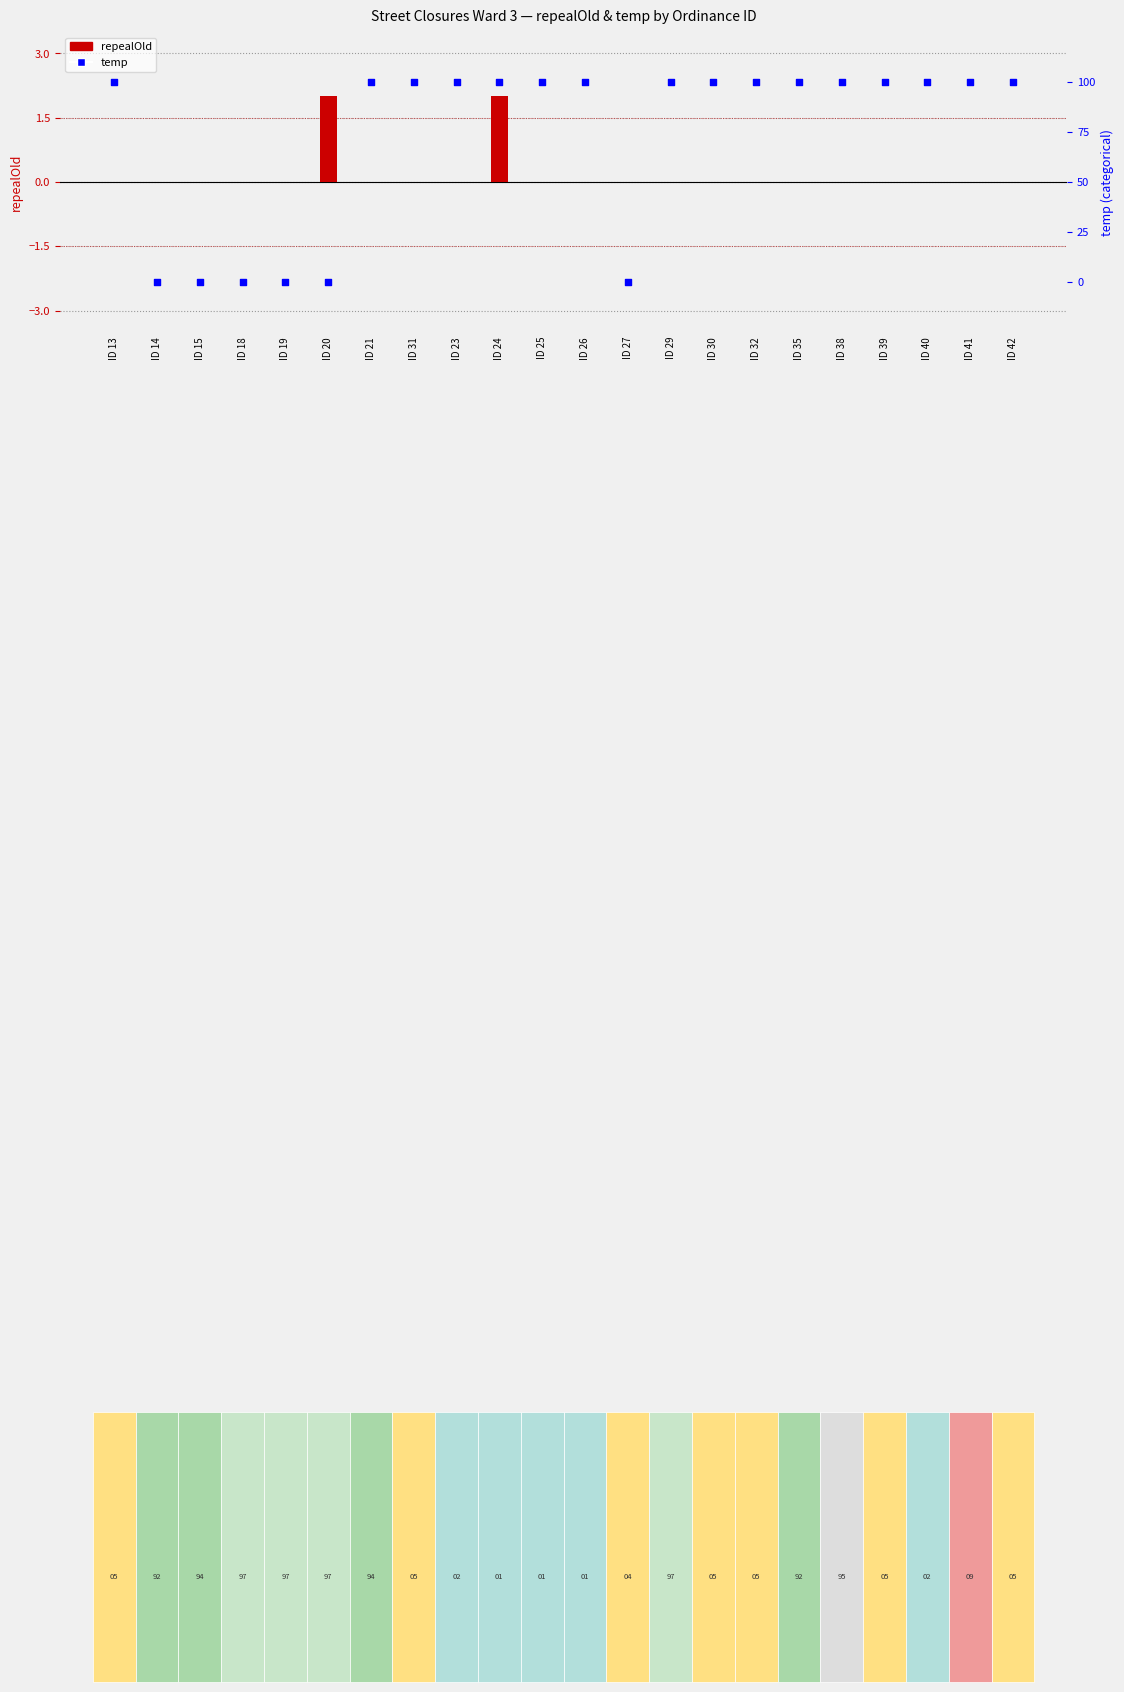

What is the total value across all series at ID 41?

100